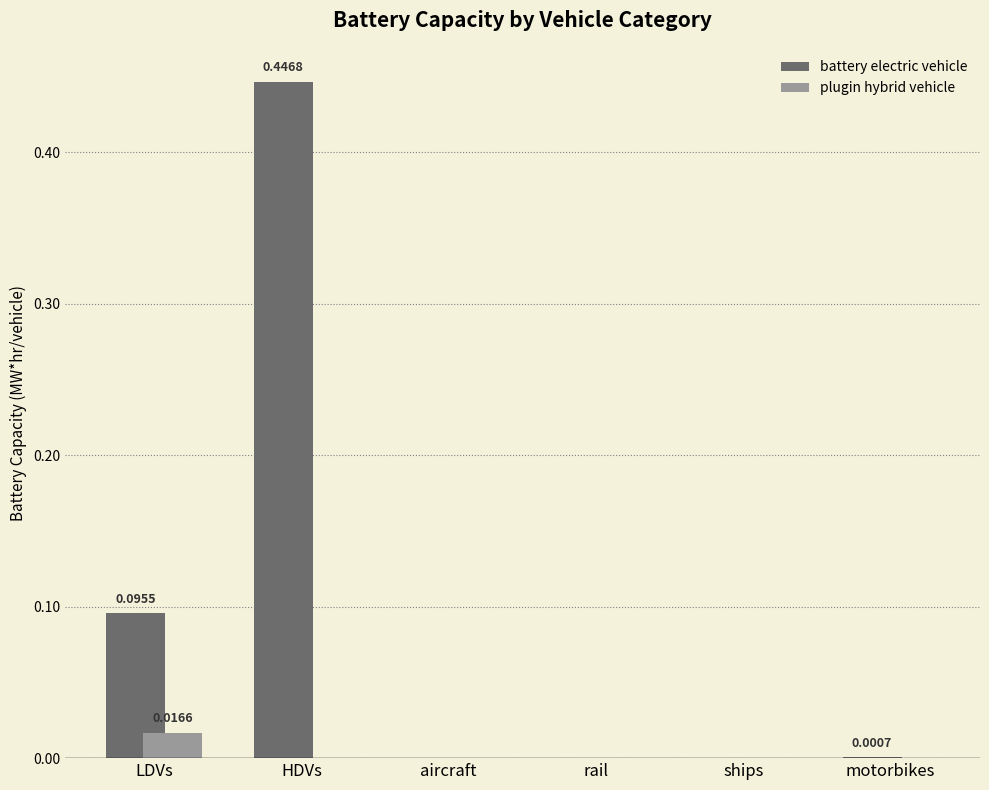

How many data points does each series have?

6